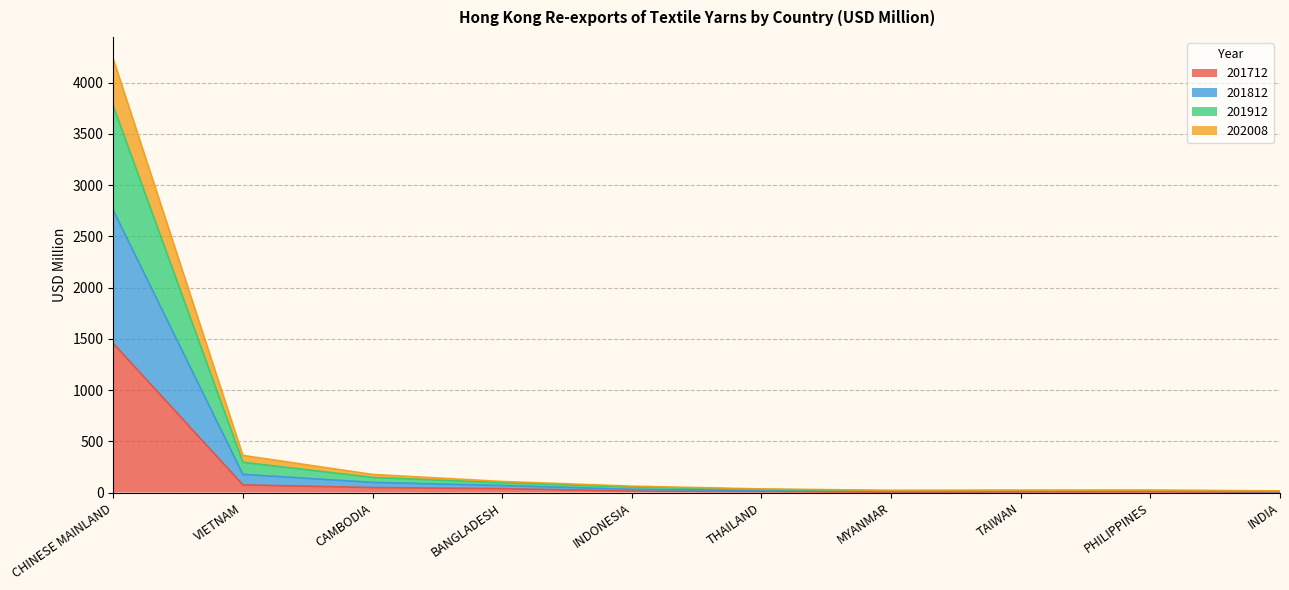

What is the label of the 7th point from the right?

BANGLADESH